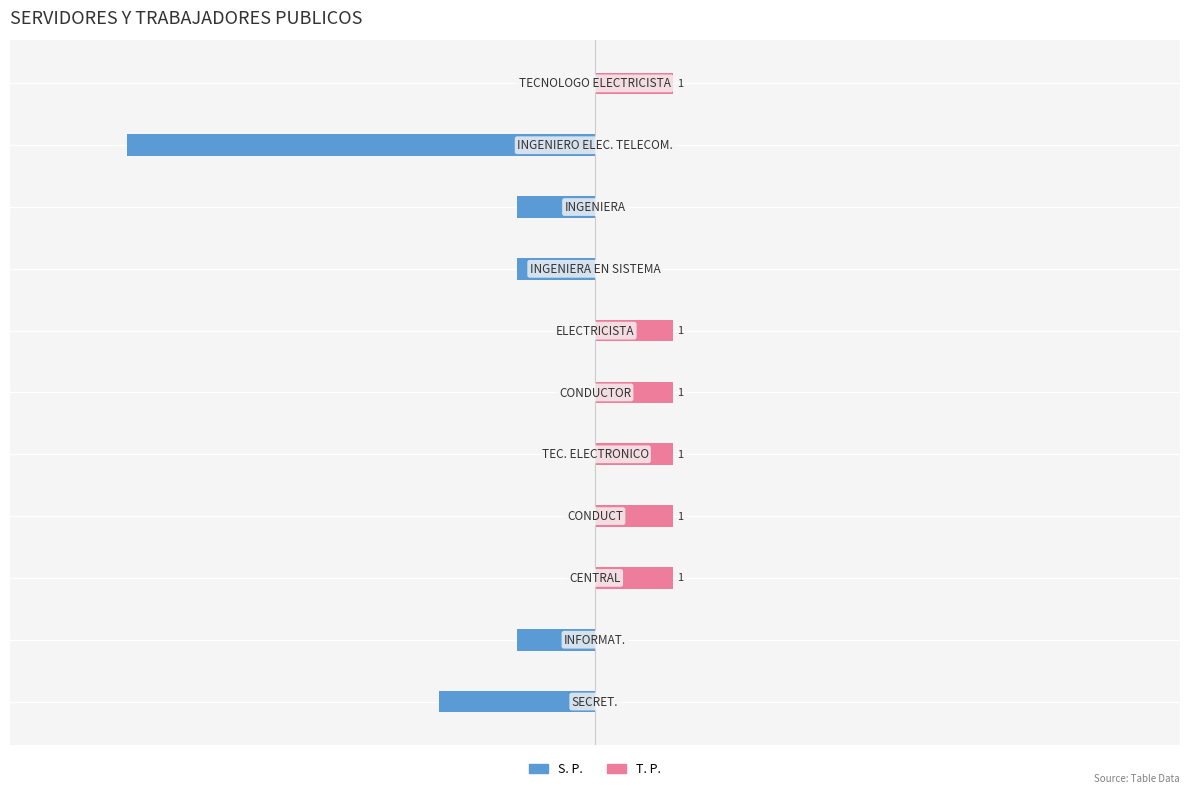

What is the difference between the second highest and second lowest values in the S. P. series?

2